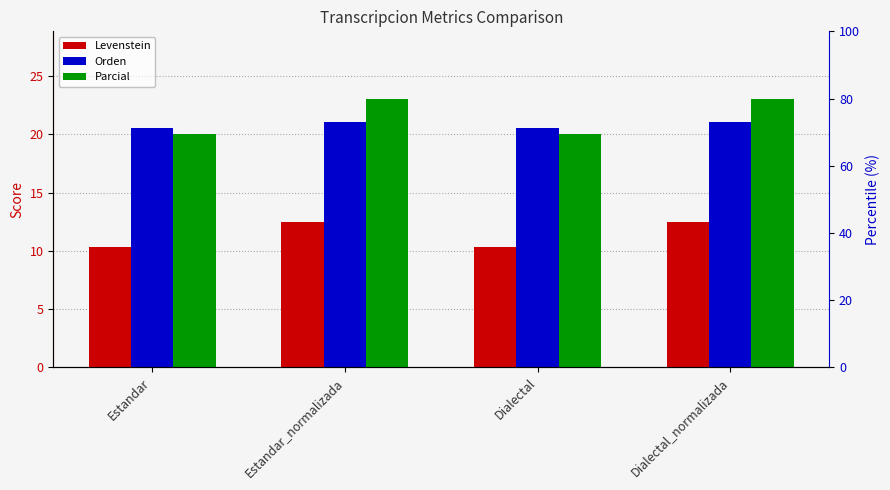

What value does the Parcial series have at Dialectal_normalizada?

23.1